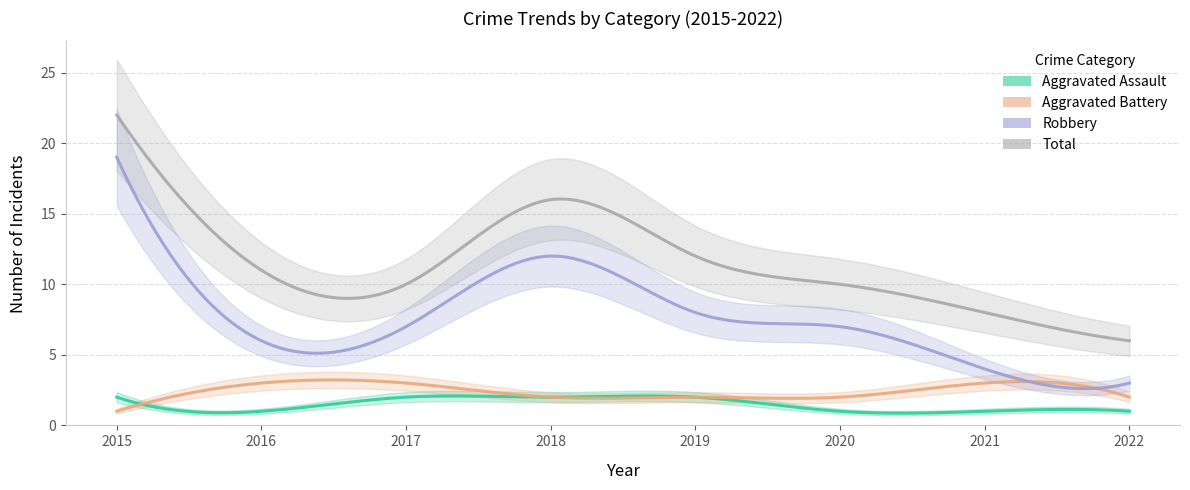

Which series has the largest range (max minus min)?

Robbery